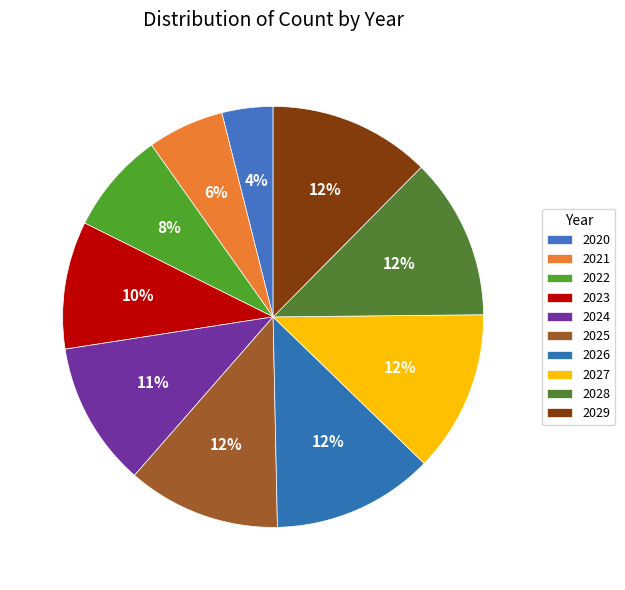

Which slice is the largest?

2026